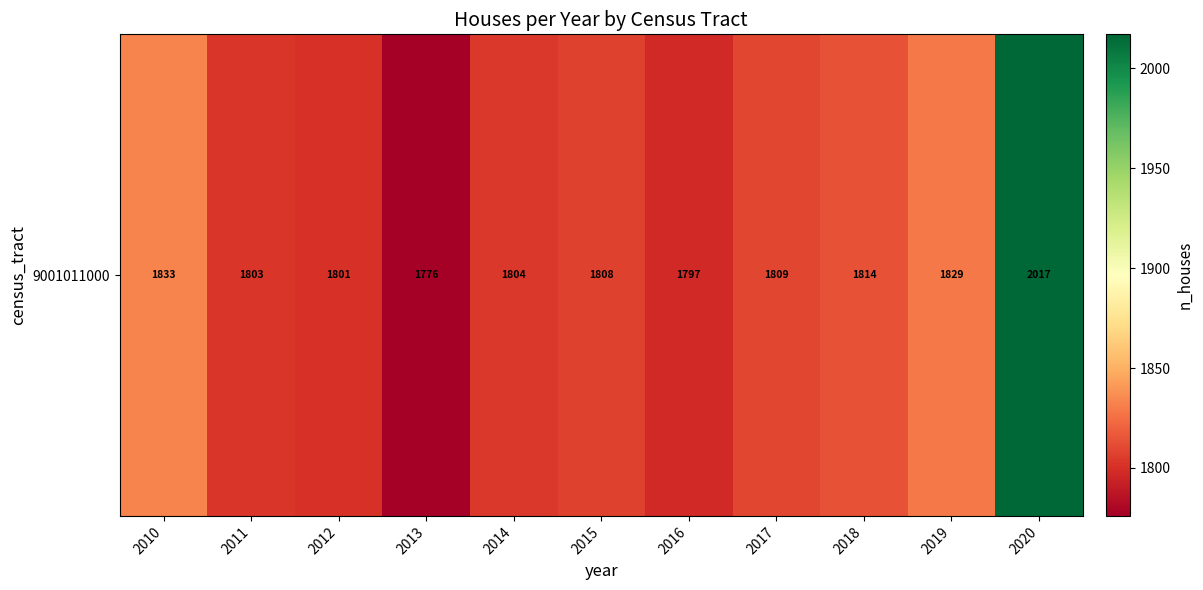

What value does the data have at 2010?

1833